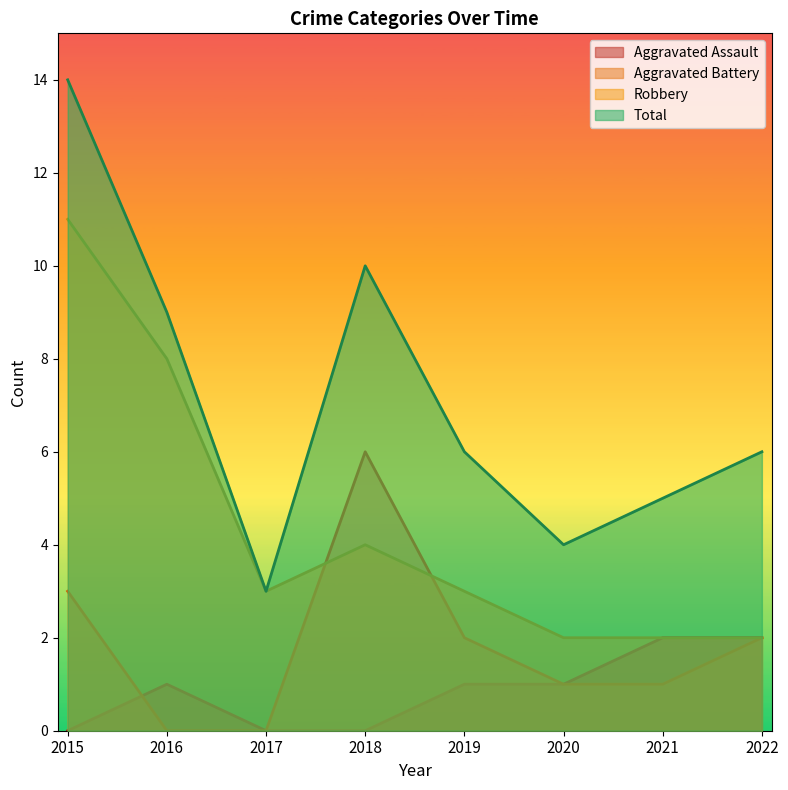

What is the spread (max minus min) of values at 2015?

14